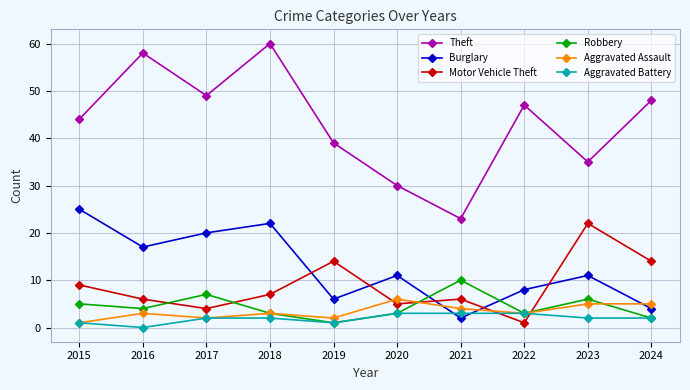

What is the difference between the Aggravated Battery values at 2021 and 2017?

1